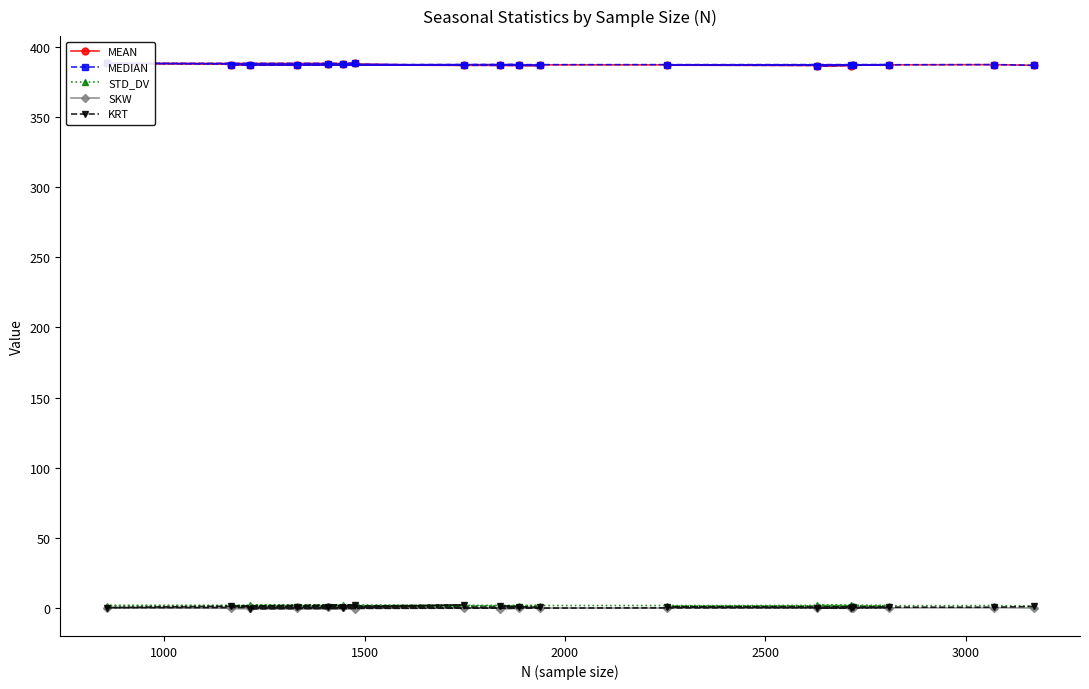

At how many categories does at least one series exceed 112?

18